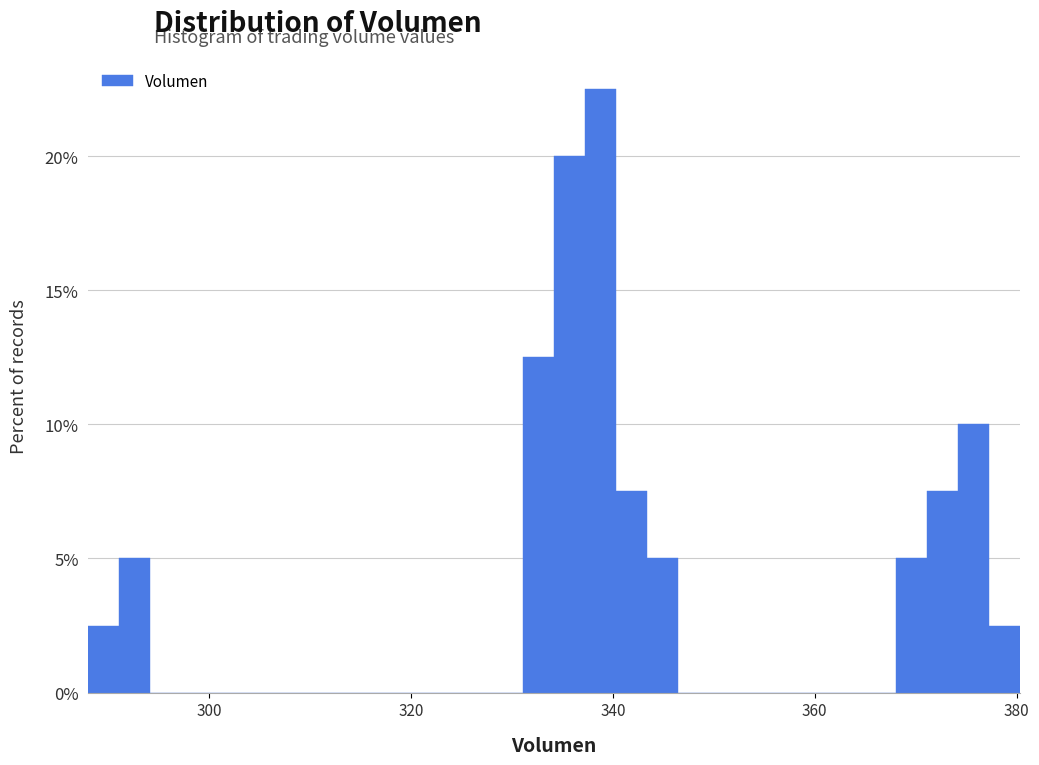

Around what value on the x-axis is the tallest bar? Give the approximate position of its centre, as read against the axis.

338